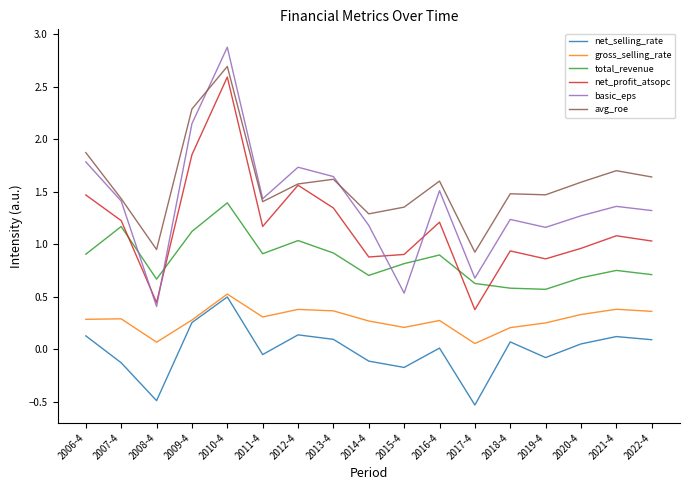

What position from the left is 2007-4?

2